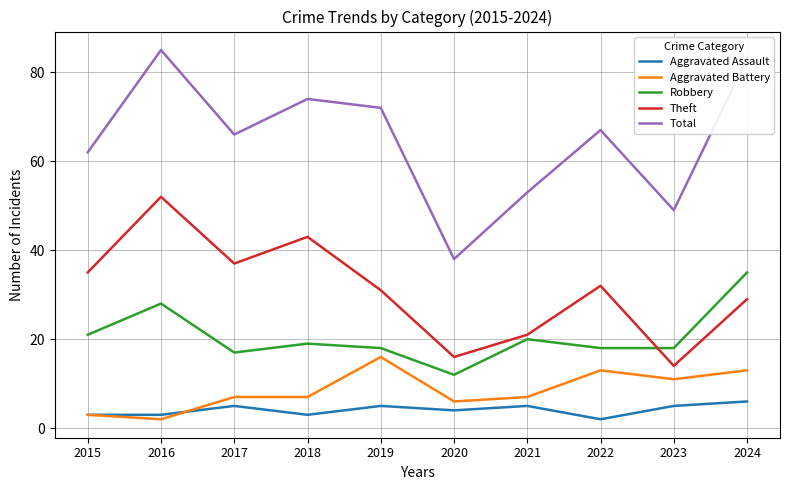

What is the approximate value of Theft at 2024, to the nearest 10?

30